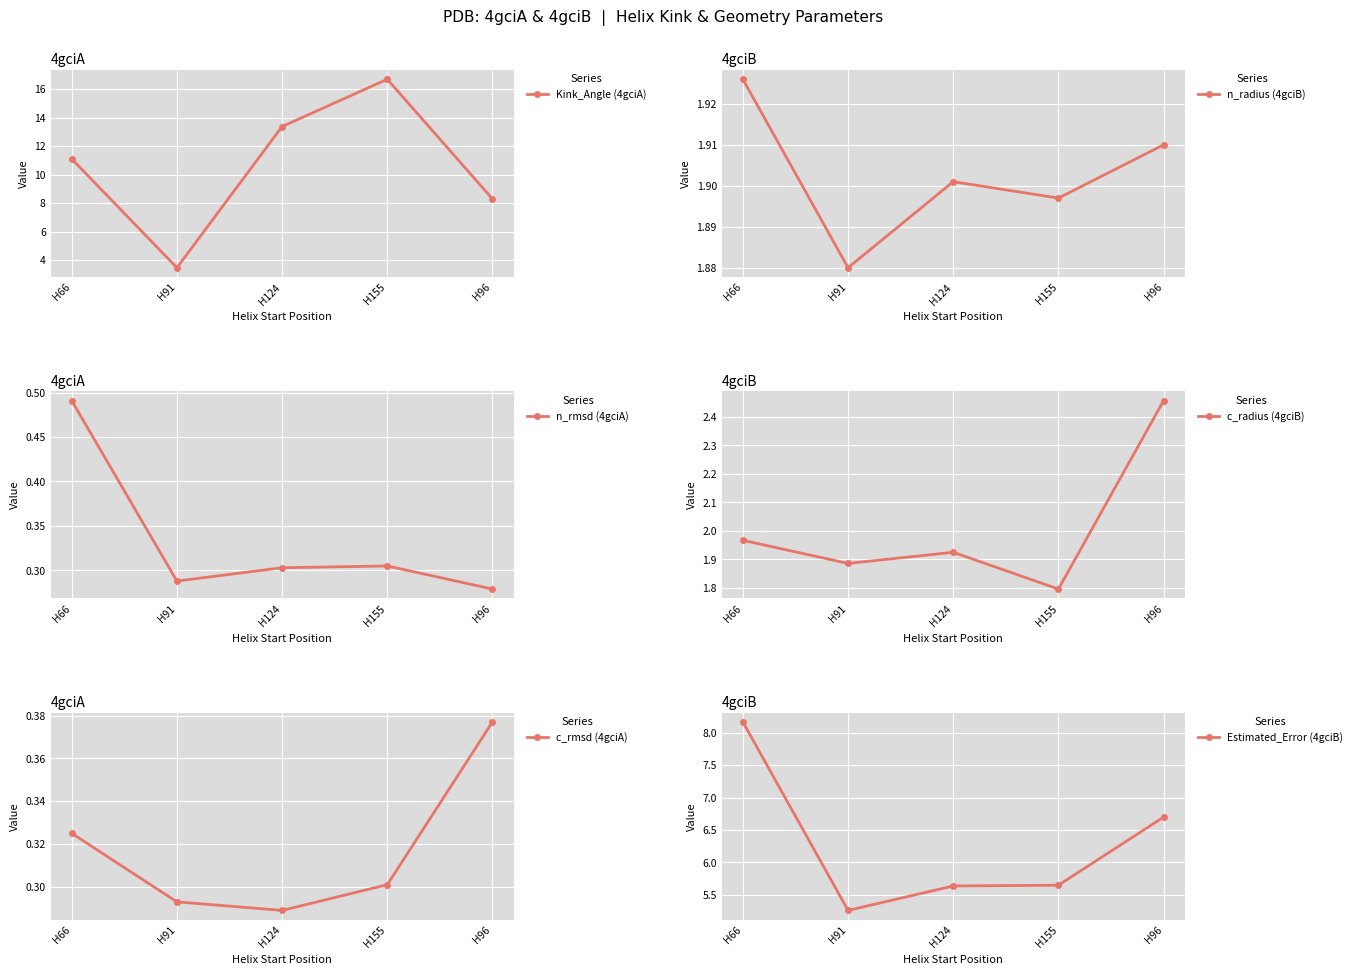

Reading left to right, extract all data points from this chart.

Kink_Angle (4gciA): 11.1	3.5	13.4	16.7	8.3
n_radius (4gciB): 1.9	1.9	1.9	1.9	1.9
n_rmsd (4gciA): 0.5	0.3	0.3	0.3	0.3
c_radius (4gciB): 2.0	1.9	1.9	1.8	2.5
c_rmsd (4gciA): 0.3	0.3	0.3	0.3	0.4
Estimated_Error (4gciB): 8.2	5.3	5.6	5.6	6.7